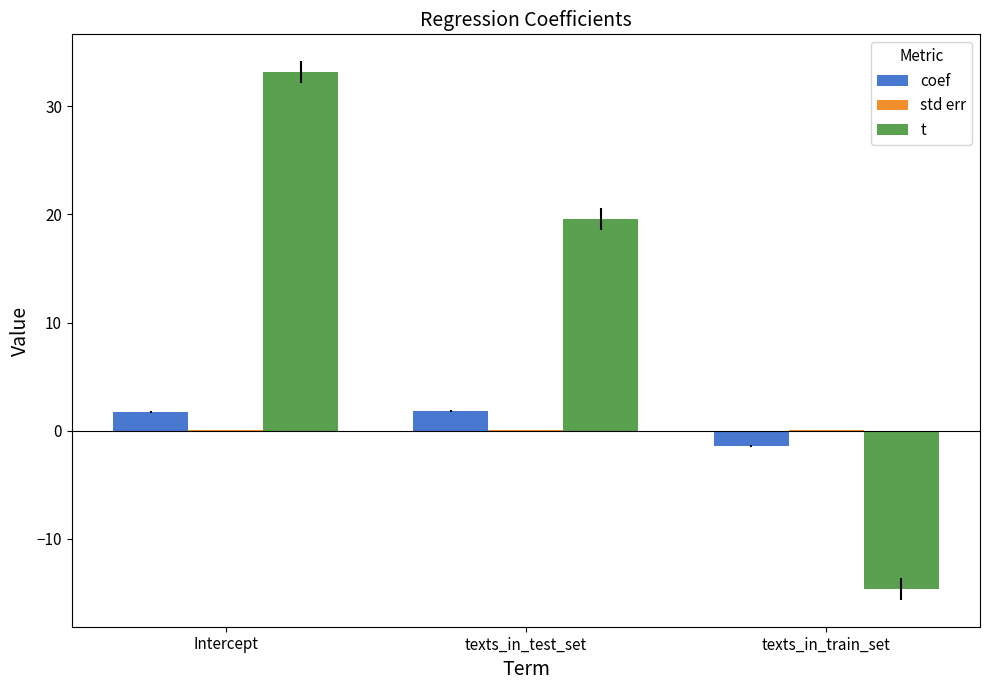

Which series changed the most between Intercept and texts_in_test_set?

t